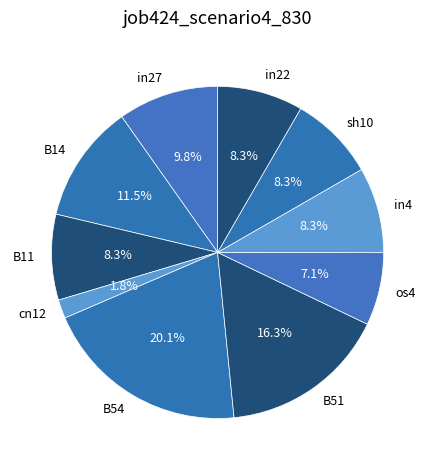

Does any single category account for the majority?

No